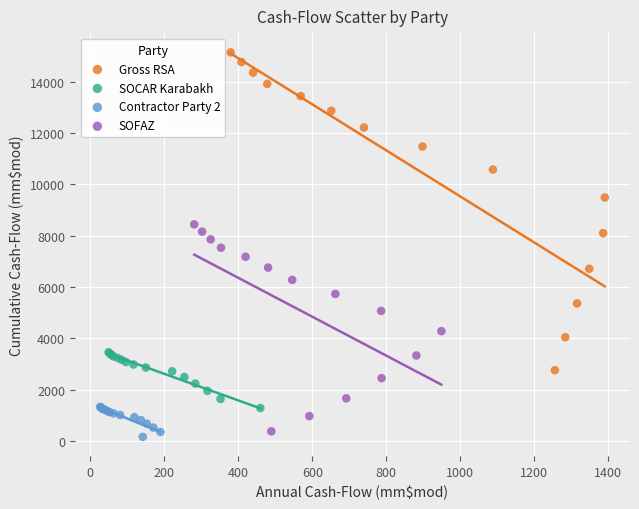

Which series reaches the minimum Y coordinate?

Contractor Party 2